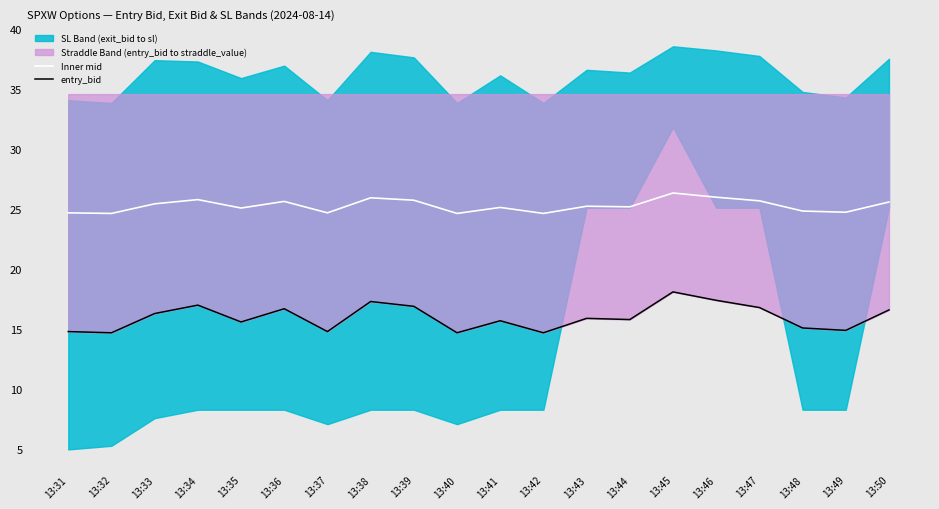

How many data points in Inner mid are less than 25?

7